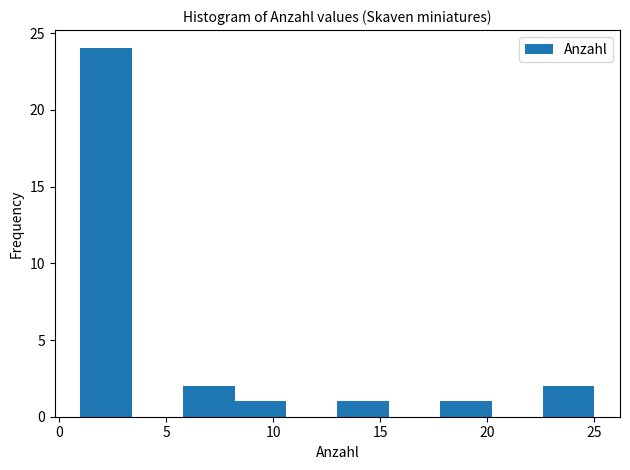

How tall is the bar that spans 17.8 to 20.2 on the x-axis? Neither the bar edges nor the heights are printed on the chart, so give them approximately, as read against the axes.

1